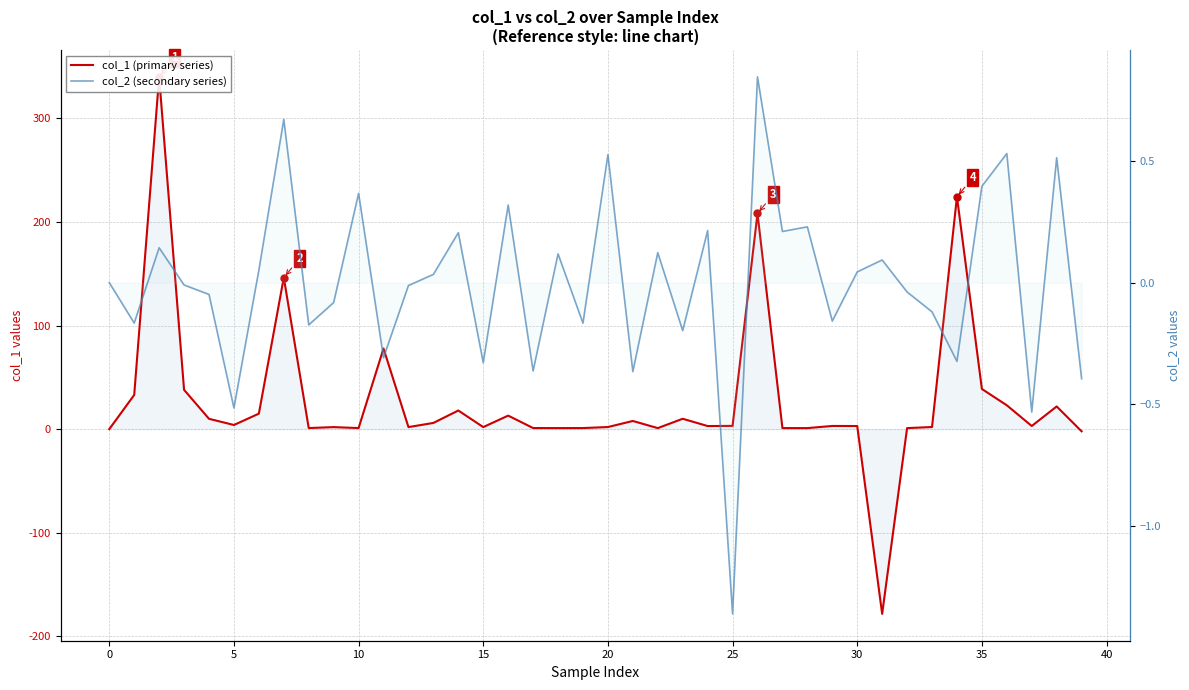

Reading left to right, list all the values displayed in this chart.

col_1 (primary series): 0.0	33.0	340.0	37.9	10.0	4.0	14.9	146.3	1.0	1.9	1.0	77.8	2.0	6.0	18.0	2.0	13.0	1.1	1.0	1.0	2.0	7.9	1.0	10.0	3.0	3.1	208.1	1.0	1.0	3.1	3.0	-178.3	1.0	2.0	224.3	38.8	23.0	3.0	21.9	-2.1
col_2 (secondary series): 0.0	-0.2	0.1	-0.0	-0.0	-0.5	0.1	0.7	-0.2	-0.1	0.4	-0.3	-0.0	0.0	0.2	-0.3	0.3	-0.4	0.1	-0.2	0.5	-0.4	0.1	-0.2	0.2	-1.4	0.8	0.2	0.2	-0.2	0.0	0.1	-0.0	-0.1	-0.3	0.4	0.5	-0.5	0.5	-0.4